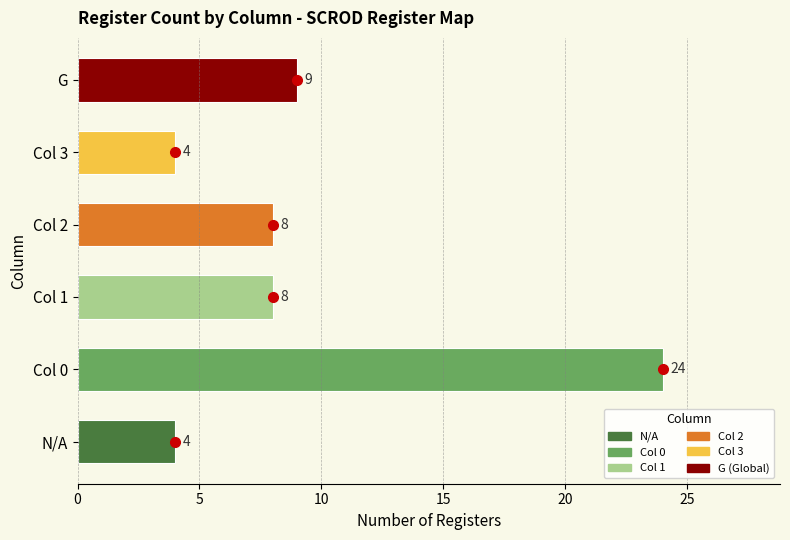

Does the chart contain any negative values?

No